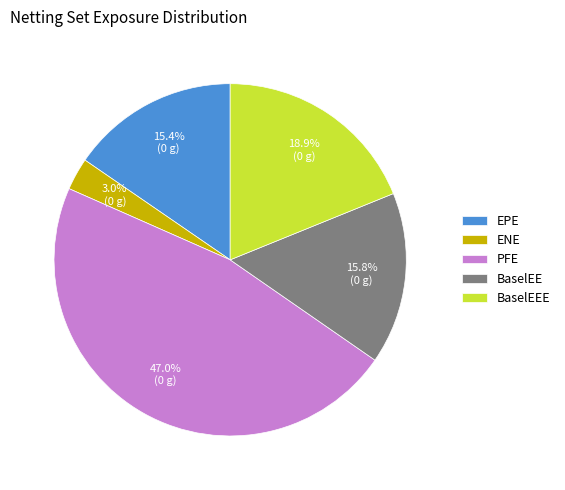

Is the sum of BaselEE and EPE greater than half?

No